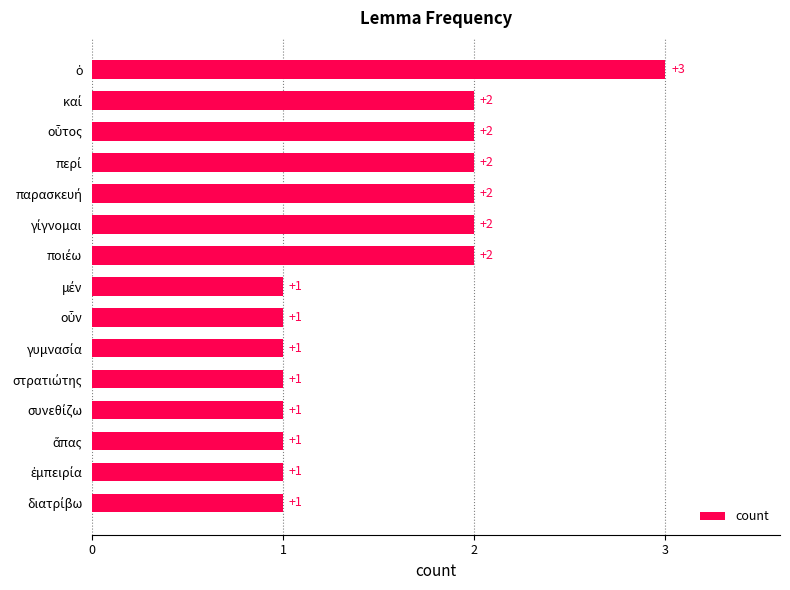

What is the sum of all values?

23